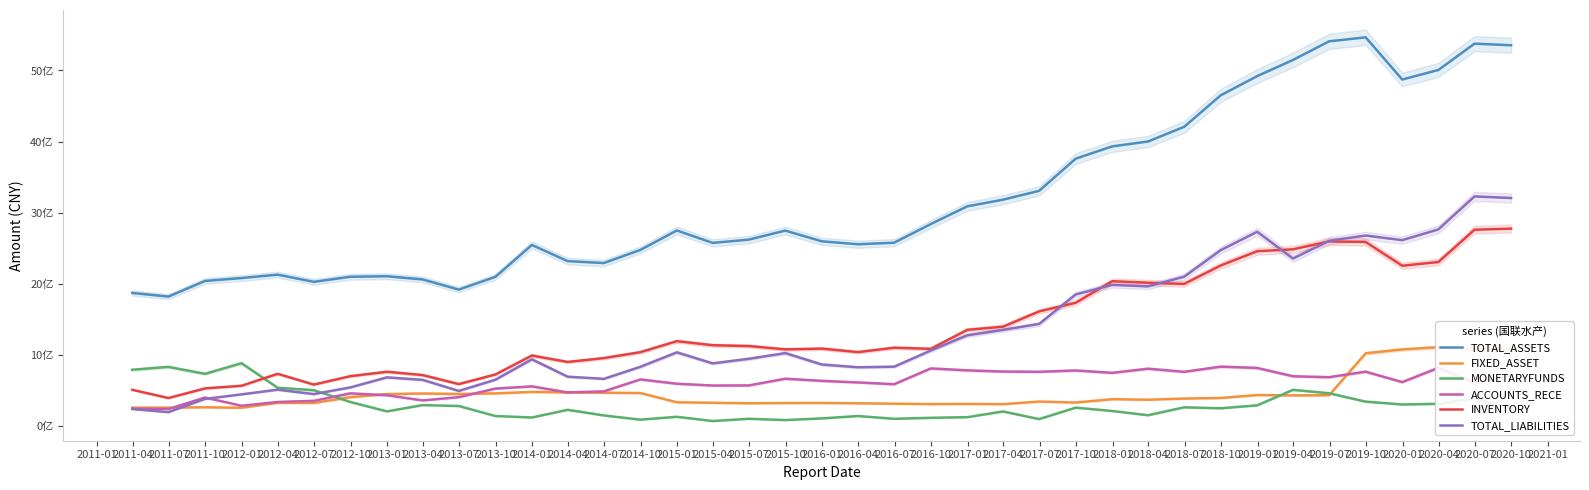

What is the smallest value displayed?

67427062.2